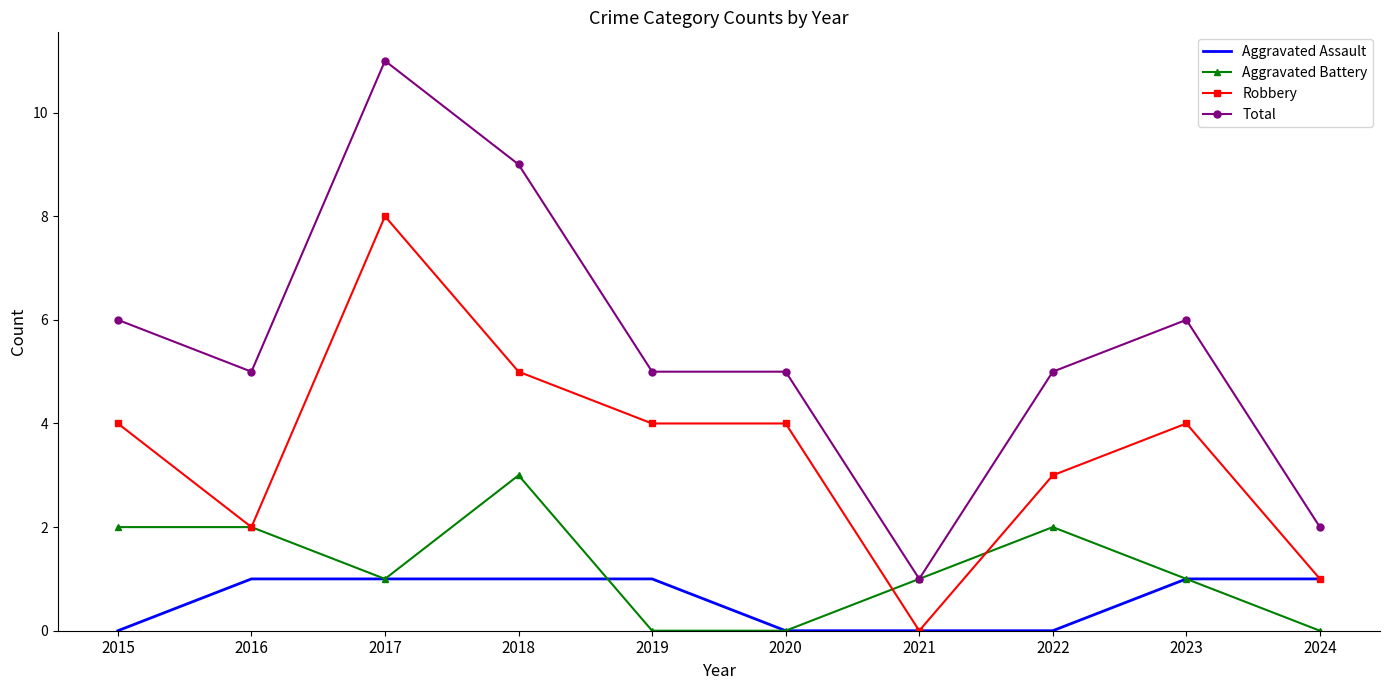

Which series has the largest range (max minus min)?

Total